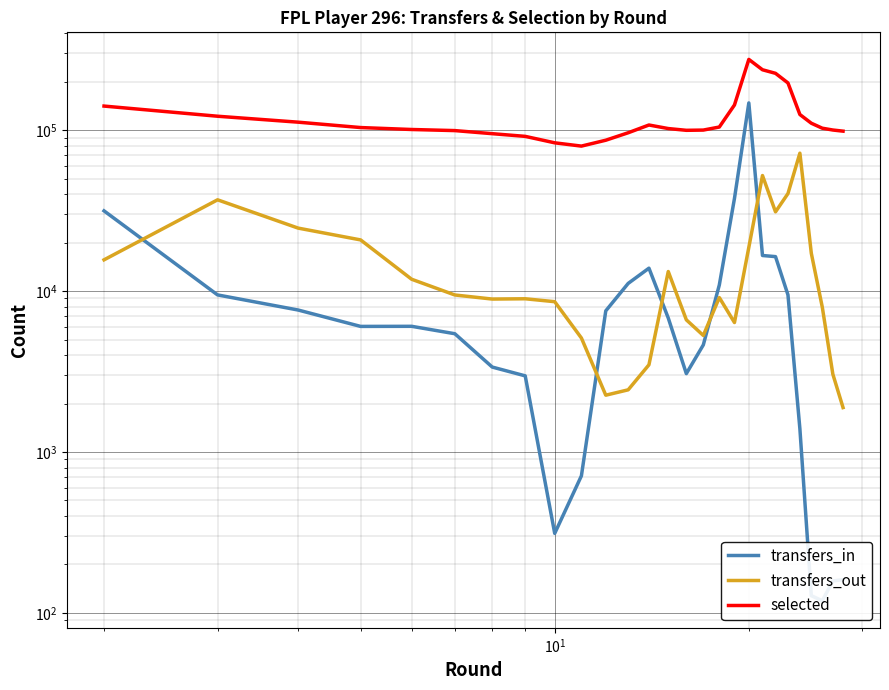

What is the greatest value displayed?

275170